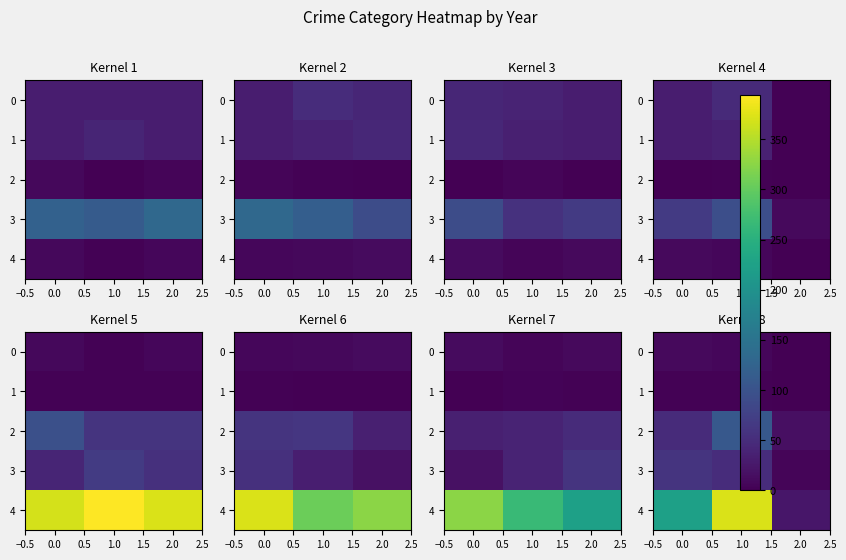

How many data points does each series have?

3